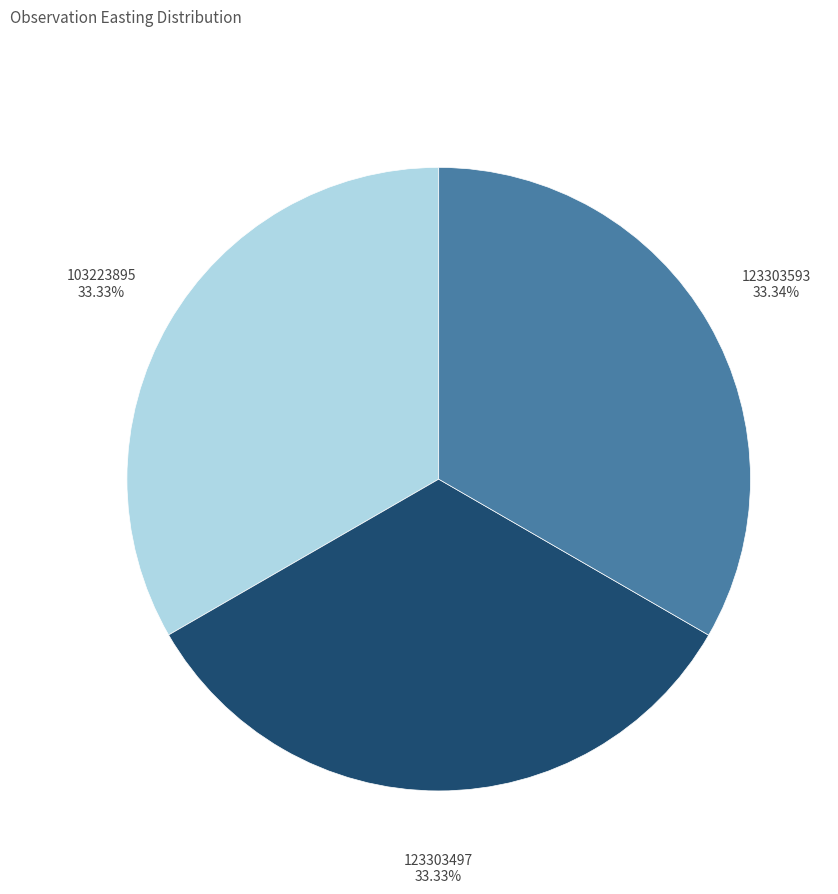

Is it true that 123303593 is 45% of the pie?

False